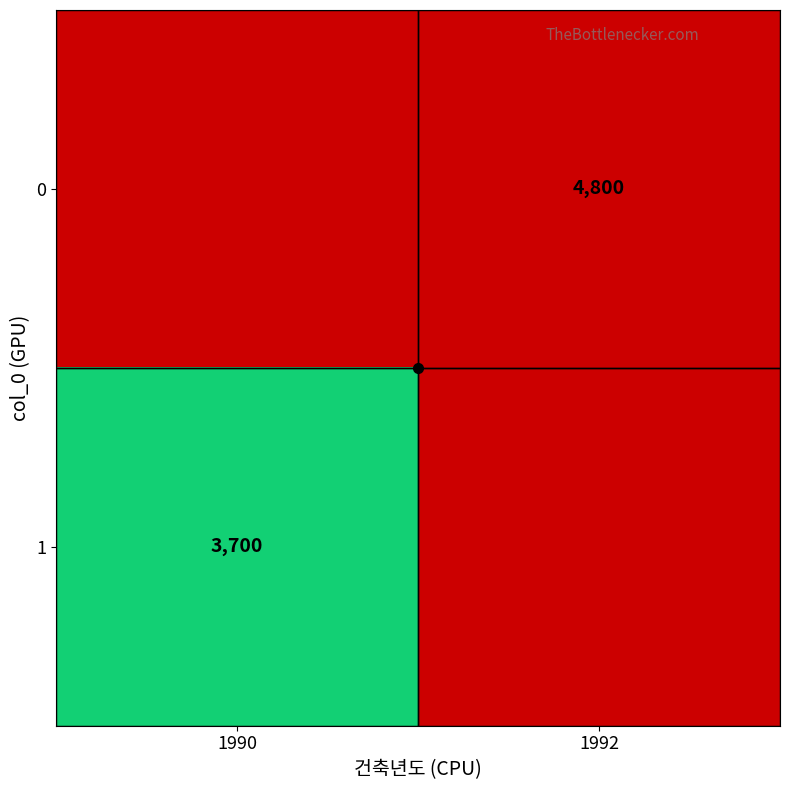

At how many categories does at least one series exceed 1931?

2